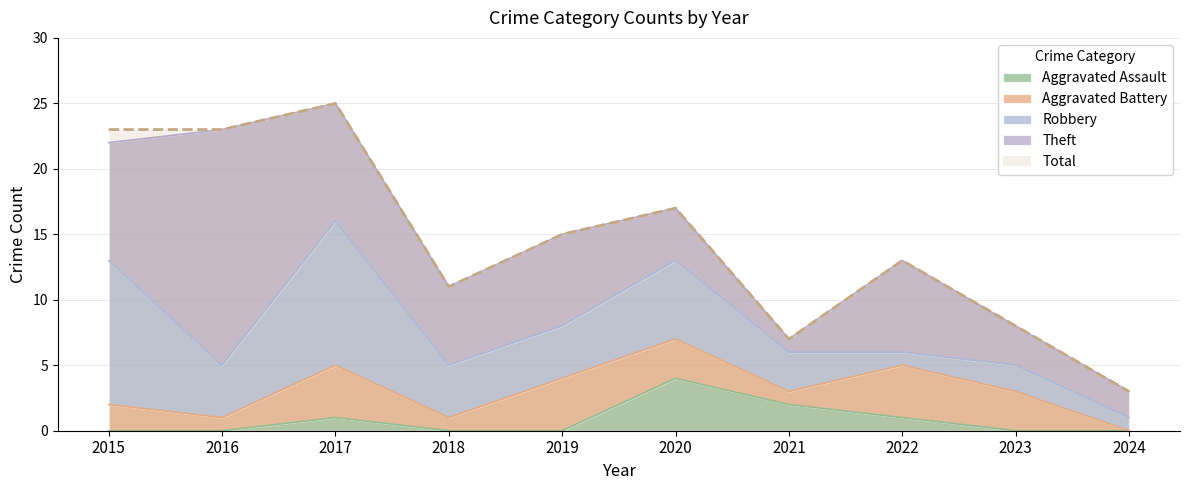

What is the approximate value of Aggravated Battery at 2022?

4